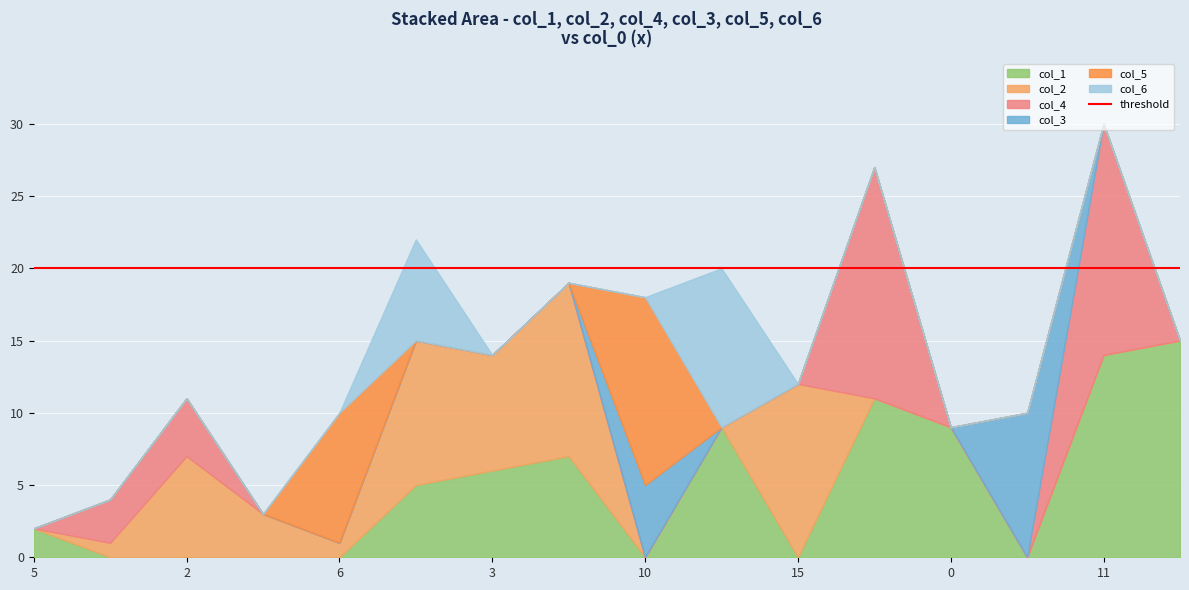

Which category has the highest value in the col_4 series?

11